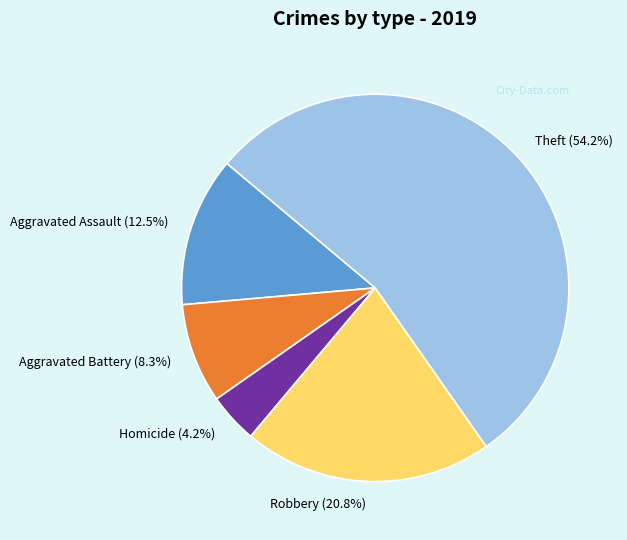

How many segments does this pie chart have?

5